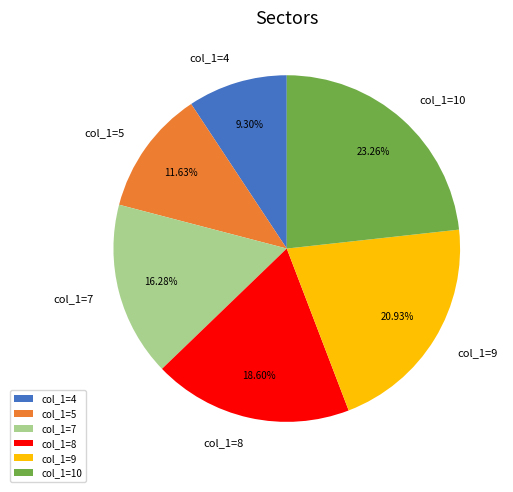

Is there a majority slice in this chart?

No